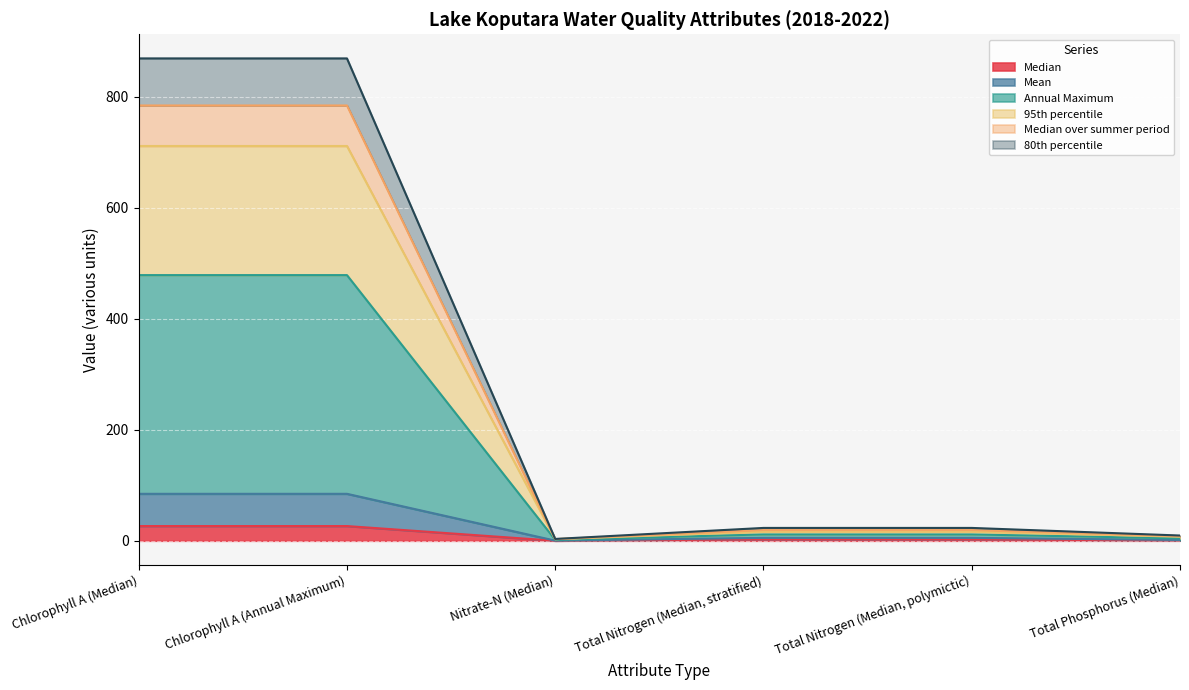

True or false: 95th percentile and Median over summer period intersect in this chart.

False